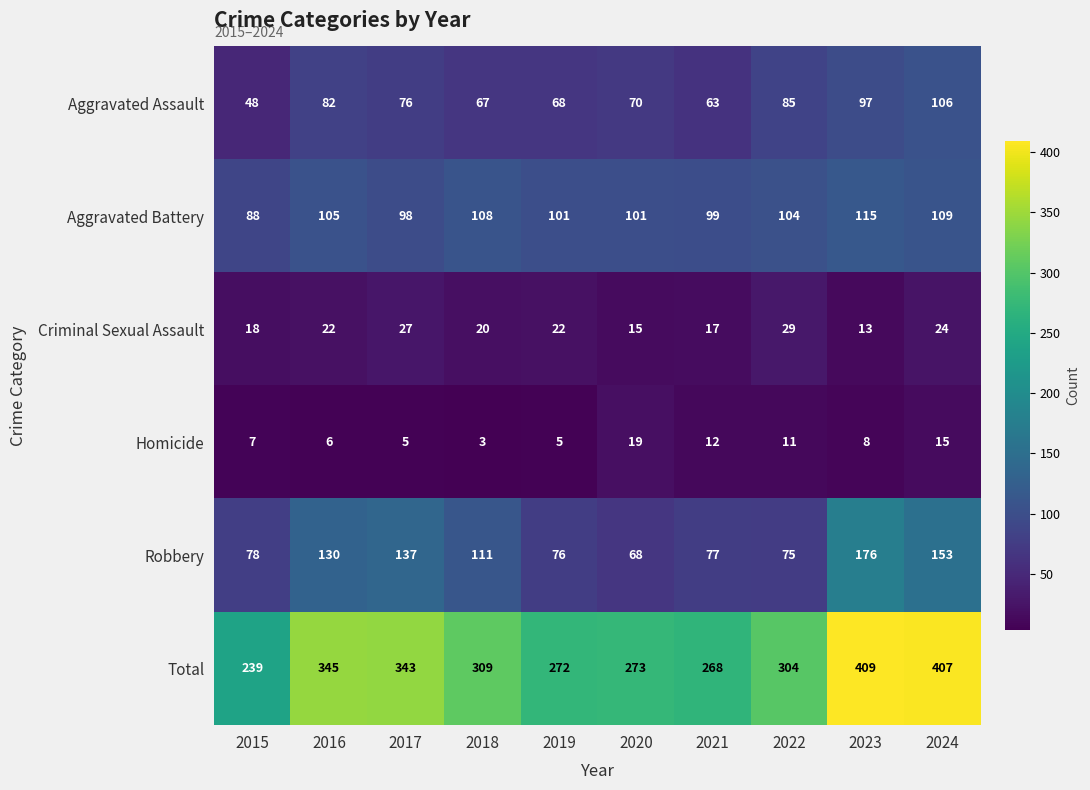

The Aggravated Assault series shows 42 at 2023. True or false?

False